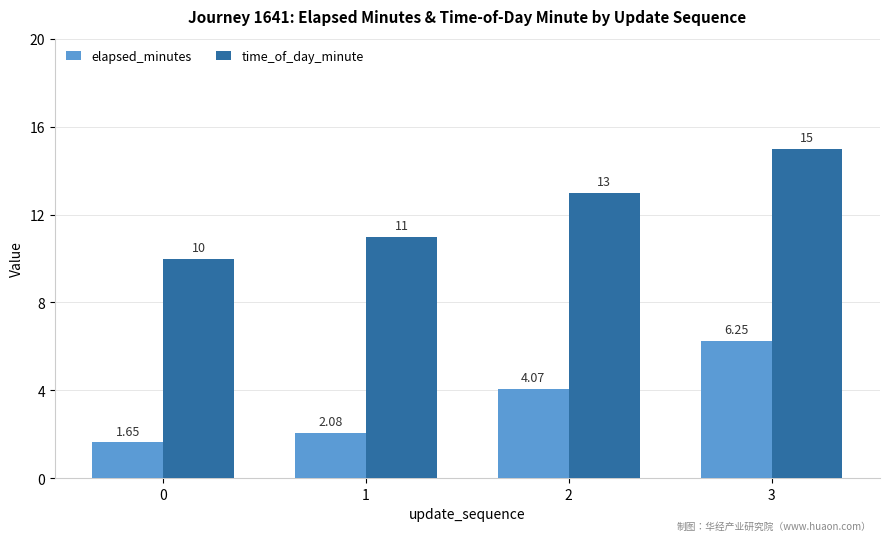

Which series has the widest spread of values?

time_of_day_minute